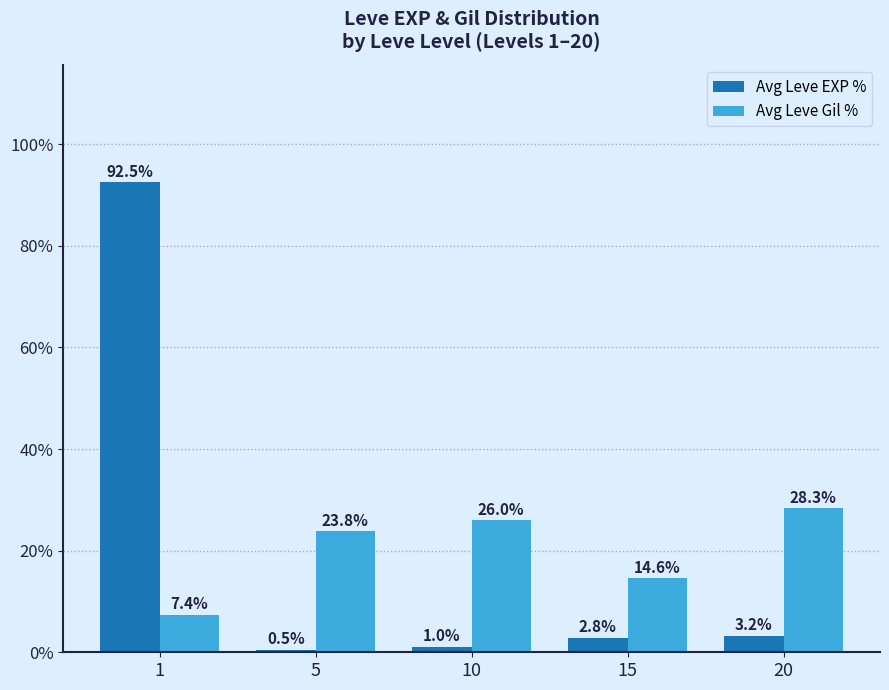

What is the difference between the second highest and minimum values in the Avg Leve Gil % series?

18.6